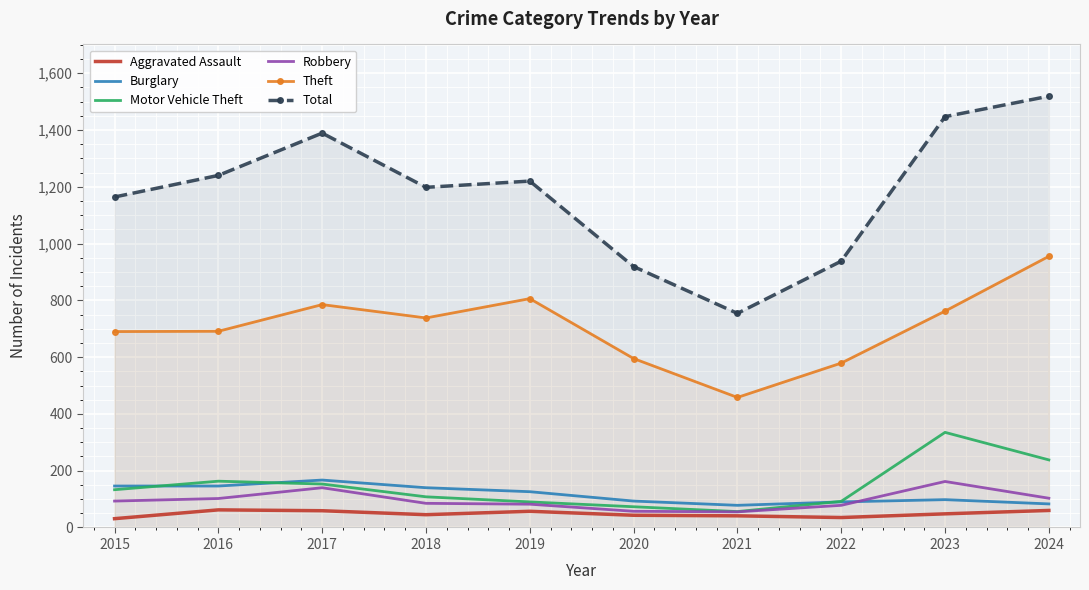

What is the minimum value shown in the chart?

31